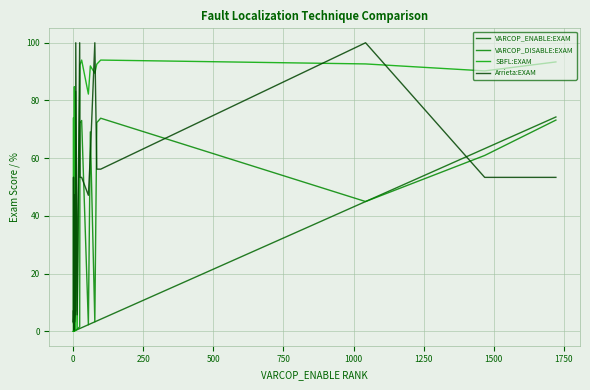

What is the difference between the second highest and second lowest values in the SBFL:EXAM series?

94.0